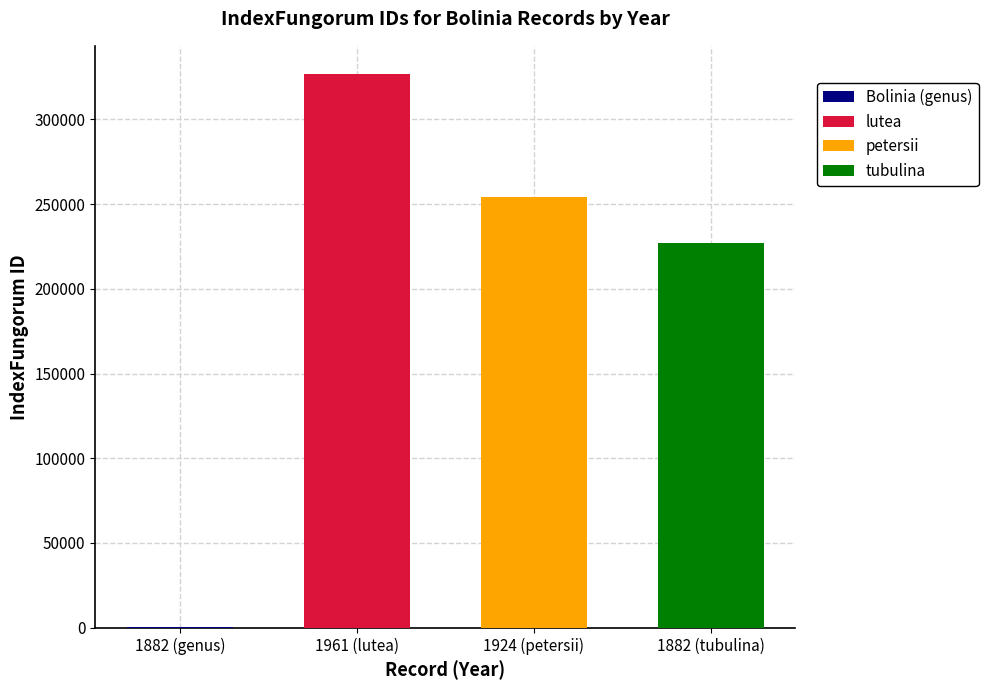

At how many categories does at least one series exceed 127338?

3